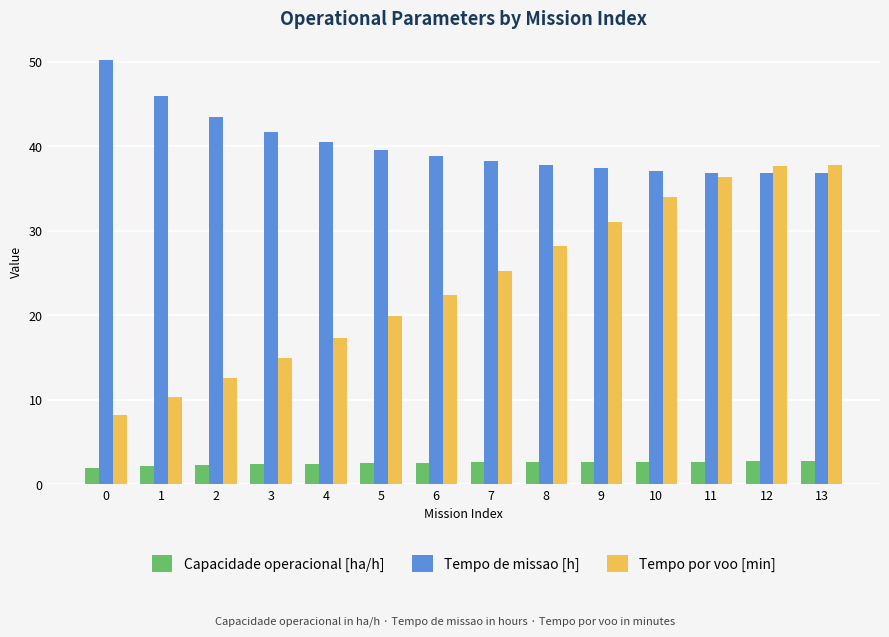

How many data points in Tempo de missao [h] are less than 38?

6